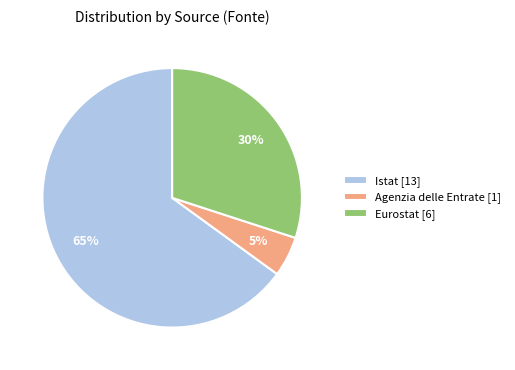

Which category has the smallest portion of the pie?

Agenzia delle Entrate [1]